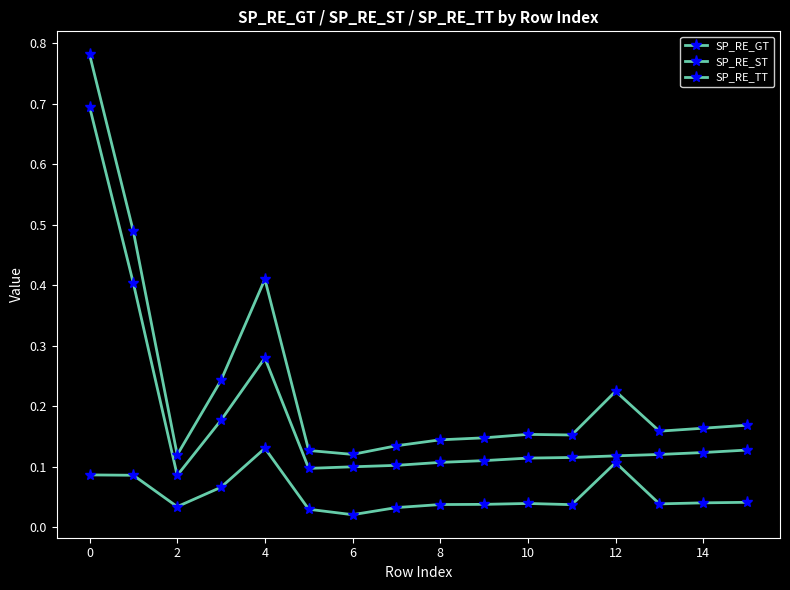

How many data points does each series have?

16